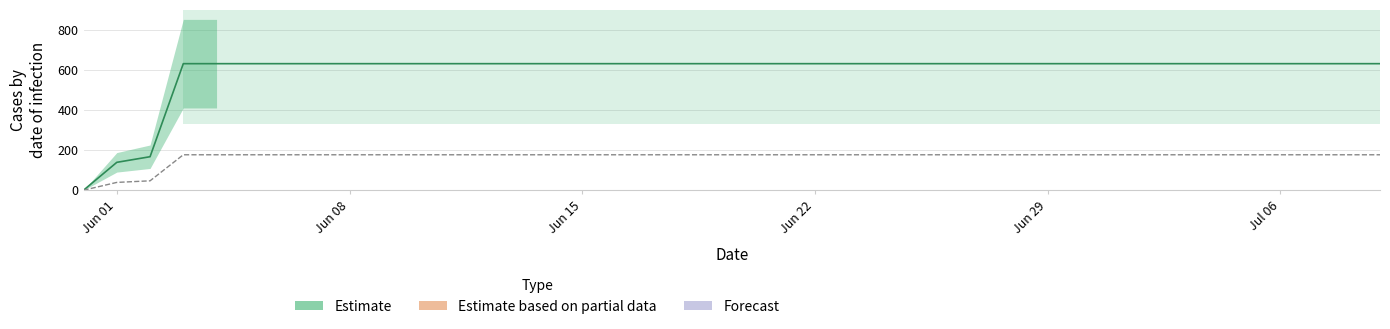

True or false: the data has more than 1 interior local peaks.

False